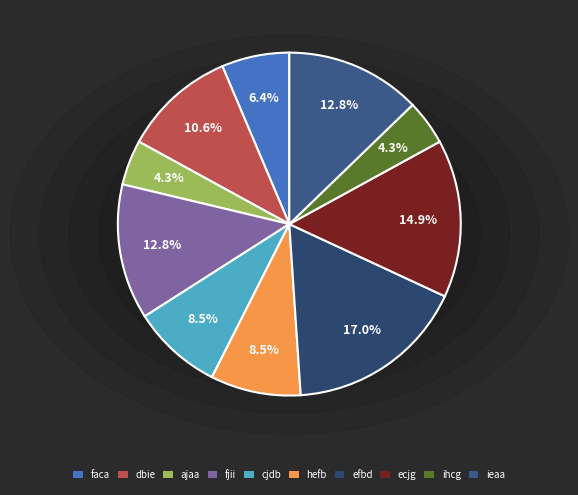

Is the sum of faca and ajaa greater than half?

No